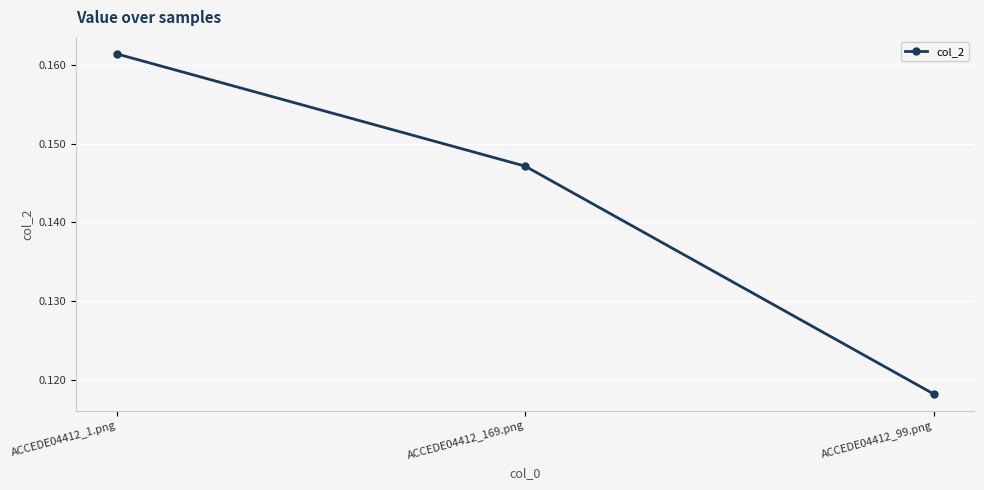

What is the label of the 1st point from the left?

ACCEDE04412_1.png